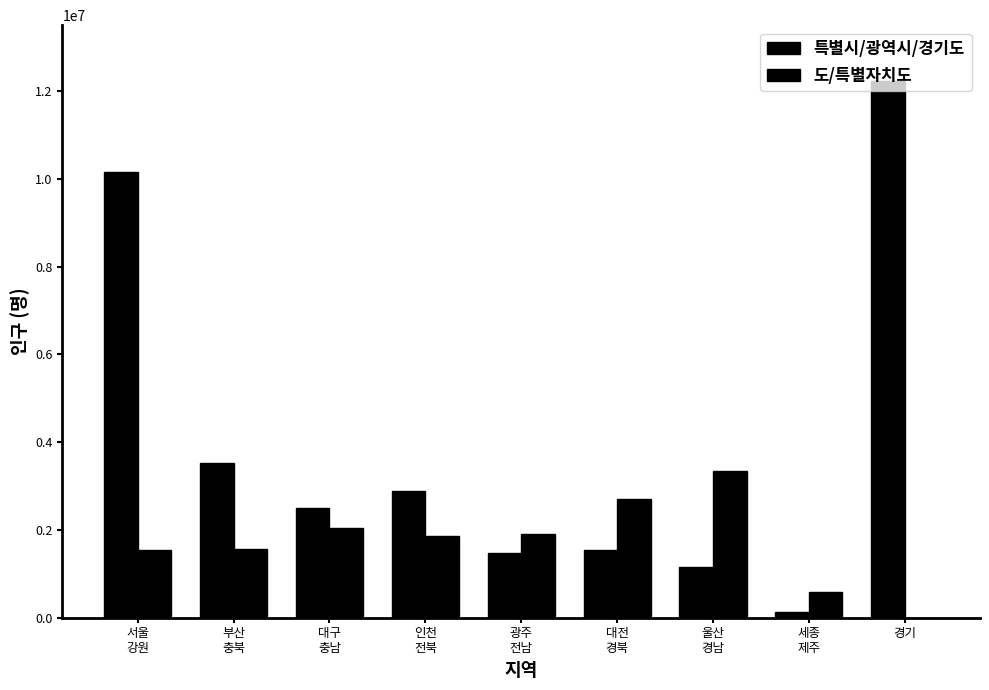

How many series are shown in this chart?

2